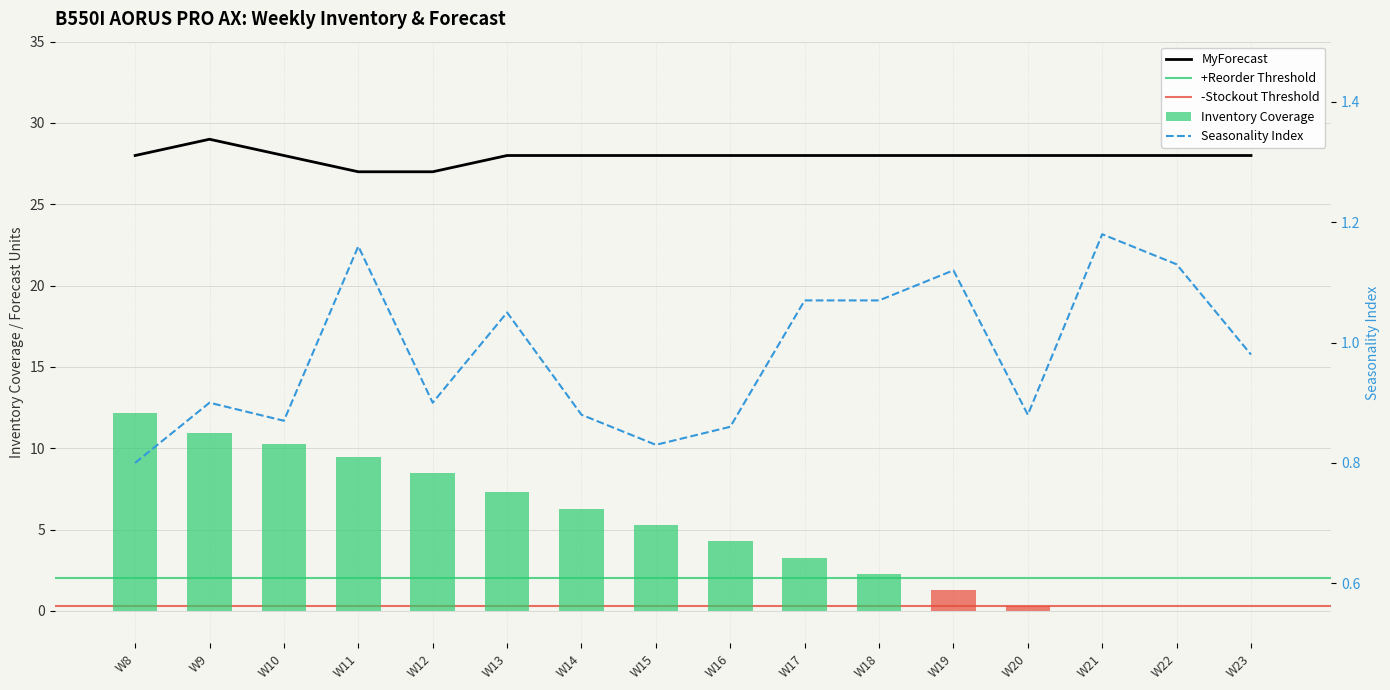

Reading left to right, what are all the values shown in this chart?

Inventory Coverage: 12.1	10.9	10.3	9.5	8.5	7.3	6.3	5.3	4.3	3.3	2.3	1.3	0.3	0.0	0.0	0.0
Seasonality Index: 0.8	0.9	0.9	1.2	0.9	1.1	0.9	0.8	0.9	1.1	1.1	1.1	0.9	1.2	1.1	1.0
MyForecast: 28.0	29.0	28.0	27.0	27.0	28.0	28.0	28.0	28.0	28.0	28.0	28.0	28.0	28.0	28.0	28.0